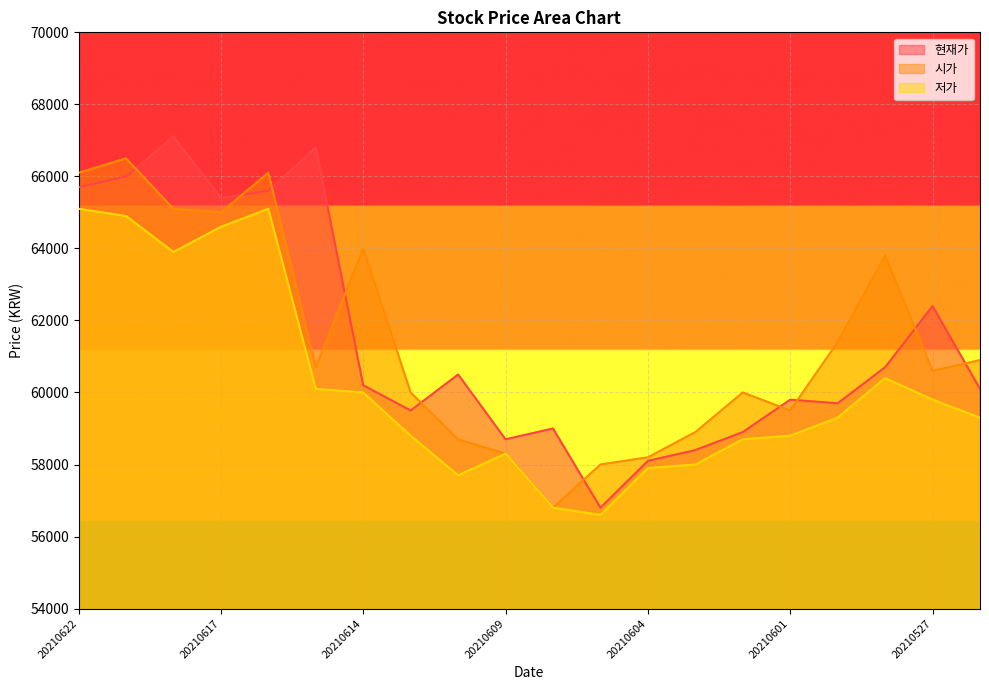

Reading right to left, transcribe all the data shown in this chart.

현재가: 20210526=60100	20210527=62400	20210528=60700	20210531=59700	20210601=59800	20210602=58900	20210603=58400	20210604=58100	20210607=56800	20210608=59000	20210609=58700	20210610=60500	20210611=59500	20210614=60200	20210615=66800	20210616=65600	20210617=65400	20210618=67100	20210621=66000	20210622=65700
시가: 20210526=60900	20210527=60600	20210528=63800	20210531=61400	20210601=59500	20210602=60000	20210603=58900	20210604=58200	20210607=58000	20210608=56800	20210609=58300	20210610=58700	20210611=60000	20210614=64000	20210615=60700	20210616=66100	20210617=65000	20210618=65100	20210621=66500	20210622=66100
저가: 20210526=59300	20210527=59800	20210528=60400	20210531=59300	20210601=58800	20210602=58700	20210603=58000	20210604=57900	20210607=56600	20210608=56800	20210609=58300	20210610=57700	20210611=58800	20210614=60000	20210615=60100	20210616=65100	20210617=64600	20210618=63900	20210621=64900	20210622=65100